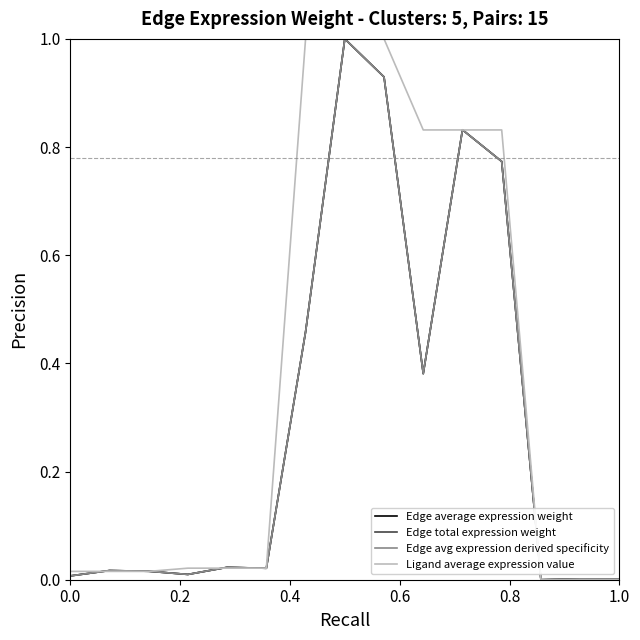

Does the chart display data point markers on the line(s)?

No